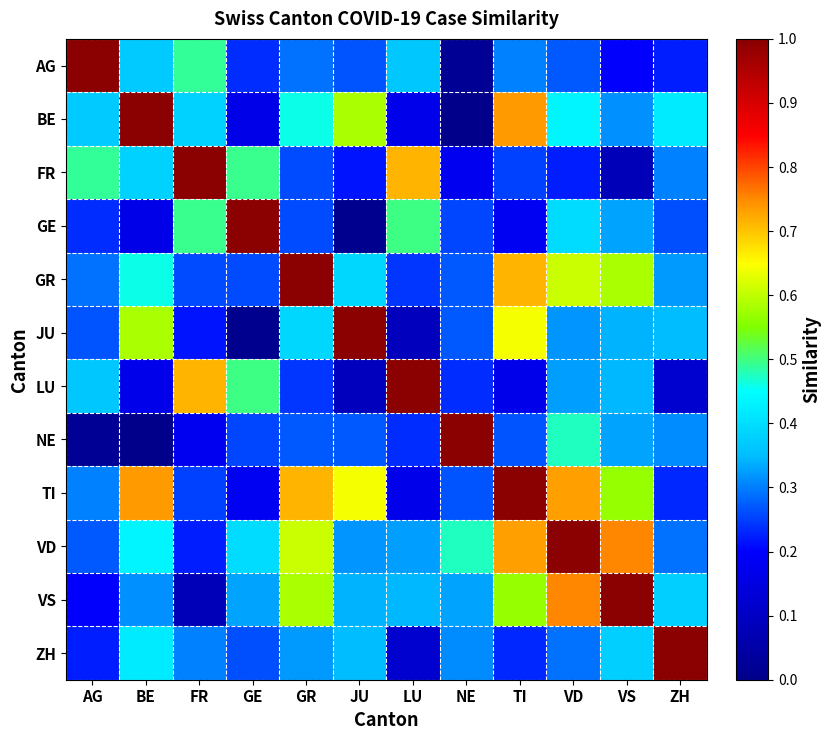

Count the number of data series in this chart.

12